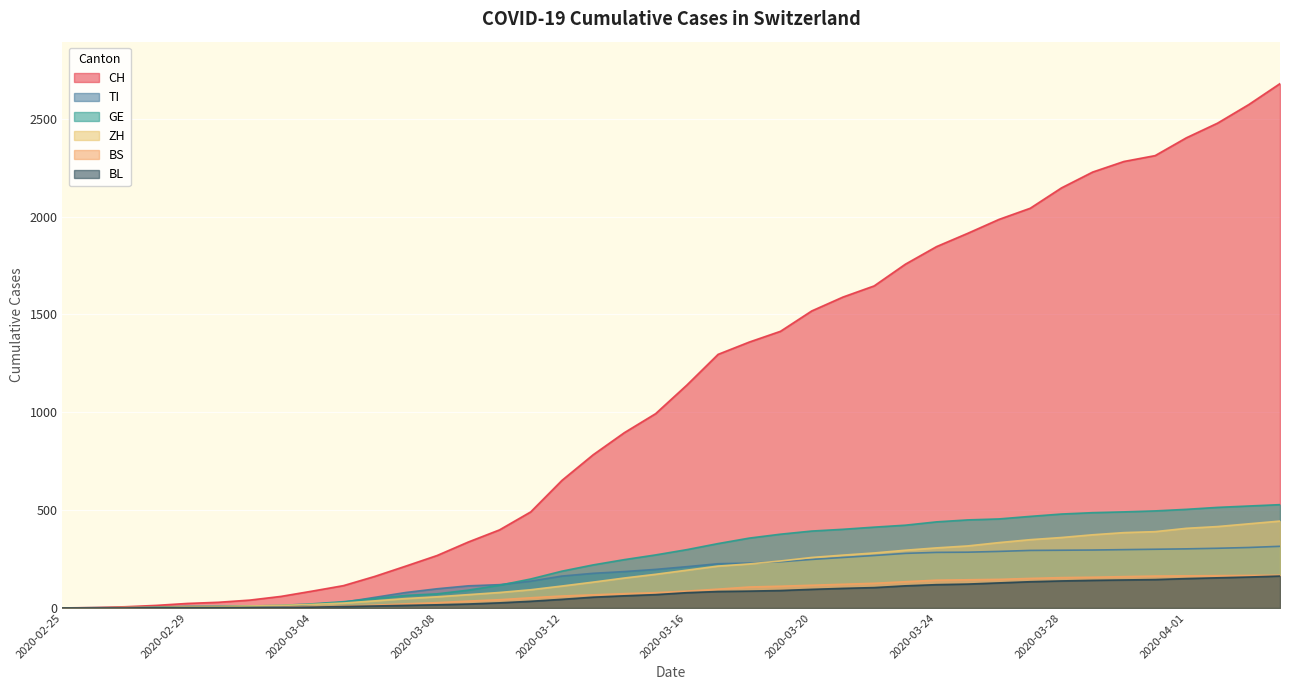

Reading left to right, transcribe all the data shown in this chart.

CH: 2020-02-25=0	2020-02-26=2	2020-02-27=6	2020-02-28=13	2020-02-29=23	2020-03-01=29	2020-03-02=40	2020-03-03=59	2020-03-04=86	2020-03-05=114	2020-03-06=161	2020-03-07=214	2020-03-08=268	2020-03-09=337	2020-03-10=399	2020-03-11=491	2020-03-12=652	2020-03-13=783	2020-03-14=896	2020-03-15=993	2020-03-16=1139	2020-03-17=1296	2020-03-18=1359	2020-03-19=1414	2020-03-20=1518	2020-03-21=1589	2020-03-22=1646	2020-03-23=1757	2020-03-24=1847	2020-03-25=1915	2020-03-26=1986	2020-03-27=2043	2020-03-28=2147	2020-03-29=2228	2020-03-30=2282	2020-03-31=2312	2020-04-01=2403	2020-04-02=2478	2020-04-03=2573	2020-04-04=2680
TI: 2020-02-25=0	2020-02-26=1	2020-02-27=1	2020-02-28=1	2020-02-29=2	2020-03-01=2	2020-03-02=4	2020-03-03=8	2020-03-04=18	2020-03-05=29	2020-03-06=54	2020-03-07=79	2020-03-08=98	2020-03-09=113	2020-03-10=119	2020-03-11=137	2020-03-12=163	2020-03-13=177	2020-03-14=186	2020-03-15=197	2020-03-16=211	2020-03-17=226	2020-03-18=229	2020-03-19=236	2020-03-20=248	2020-03-21=258	2020-03-22=268	2020-03-23=279	2020-03-24=284	2020-03-25=285	2020-03-26=289	2020-03-27=294	2020-03-28=295	2020-03-29=296	2020-03-30=298	2020-03-31=300	2020-04-01=302	2020-04-02=305	2020-04-03=309	2020-04-04=315
GE: 2020-02-25=0	2020-02-26=1	2020-02-27=1	2020-02-28=4	2020-02-29=8	2020-03-01=9	2020-03-02=10	2020-03-03=13	2020-03-04=21	2020-03-05=32	2020-03-06=48	2020-03-07=64	2020-03-08=72	2020-03-09=91	2020-03-10=116	2020-03-11=148	2020-03-12=188	2020-03-13=220	2020-03-14=247	2020-03-15=271	2020-03-16=298	2020-03-17=329	2020-03-18=357	2020-03-19=377	2020-03-20=393	2020-03-21=402	2020-03-22=413	2020-03-23=423	2020-03-24=440	2020-03-25=450	2020-03-26=455	2020-03-27=468	2020-03-28=480	2020-03-29=487	2020-03-30=491	2020-03-31=496	2020-04-01=504	2020-04-02=514	2020-04-03=521	2020-04-04=528
ZH: 2020-02-25=0	2020-02-26=0	2020-02-27=2	2020-02-28=2	2020-02-29=6	2020-03-01=7	2020-03-02=10	2020-03-03=13	2020-03-04=18	2020-03-05=25	2020-03-06=36	2020-03-07=48	2020-03-08=57	2020-03-09=68	2020-03-10=79	2020-03-11=93	2020-03-12=112	2020-03-13=132	2020-03-14=153	2020-03-15=172	2020-03-16=193	2020-03-17=214	2020-03-18=225	2020-03-19=240	2020-03-20=258	2020-03-21=270	2020-03-22=281	2020-03-23=295	2020-03-24=307	2020-03-25=317	2020-03-26=334	2020-03-27=349	2020-03-28=360	2020-03-29=374	2020-03-30=385	2020-03-31=390	2020-04-01=407	2020-04-02=416	2020-04-03=430	2020-04-04=444
BS: 2020-02-25=0	2020-02-26=0	2020-02-27=1	2020-02-28=1	2020-02-29=1	2020-03-01=1	2020-03-02=1	2020-03-03=3	2020-03-04=7	2020-03-05=9	2020-03-06=14	2020-03-07=21	2020-03-08=27	2020-03-09=35	2020-03-10=42	2020-03-11=52	2020-03-12=61	2020-03-13=67	2020-03-14=73	2020-03-15=78	2020-03-16=86	2020-03-17=96	2020-03-18=107	2020-03-19=111	2020-03-20=116	2020-03-21=121	2020-03-22=126	2020-03-23=134	2020-03-24=142	2020-03-25=144	2020-03-26=146	2020-03-27=151	2020-03-28=155	2020-03-29=157	2020-03-30=160	2020-03-31=163	2020-04-01=164	2020-04-02=165	2020-04-03=166	2020-04-04=167
BL: 2020-02-25=0	2020-02-26=0	2020-02-27=0	2020-02-28=1	2020-02-29=2	2020-03-01=2	2020-03-02=2	2020-03-03=2	2020-03-04=4	2020-03-05=7	2020-03-06=10	2020-03-07=13	2020-03-08=16	2020-03-09=20	2020-03-10=26	2020-03-11=34	2020-03-12=44	2020-03-13=55	2020-03-14=62	2020-03-15=68	2020-03-16=78	2020-03-17=84	2020-03-18=86	2020-03-19=89	2020-03-20=95	2020-03-21=100	2020-03-22=104	2020-03-23=113	2020-03-24=119	2020-03-25=122	2020-03-26=128	2020-03-27=134	2020-03-28=138	2020-03-29=141	2020-03-30=143	2020-03-31=145	2020-04-01=150	2020-04-02=154	2020-04-03=158	2020-04-04=163